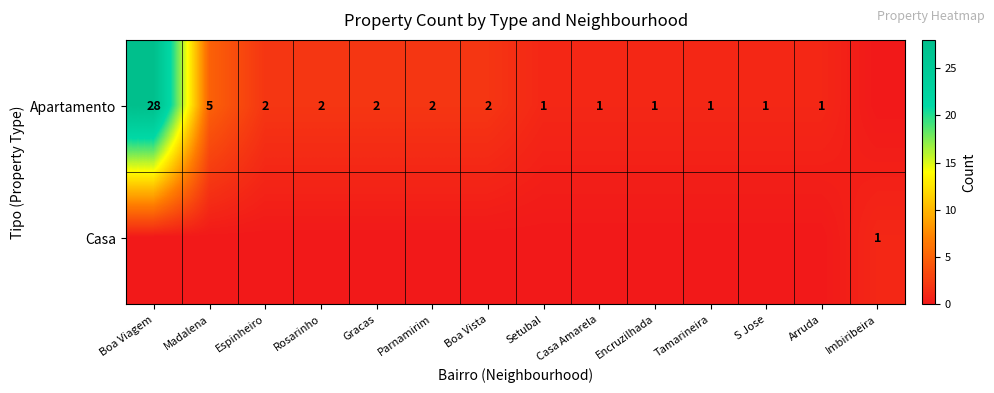

The value of Apartamento at Casa Amarela is 1. True or false?

True